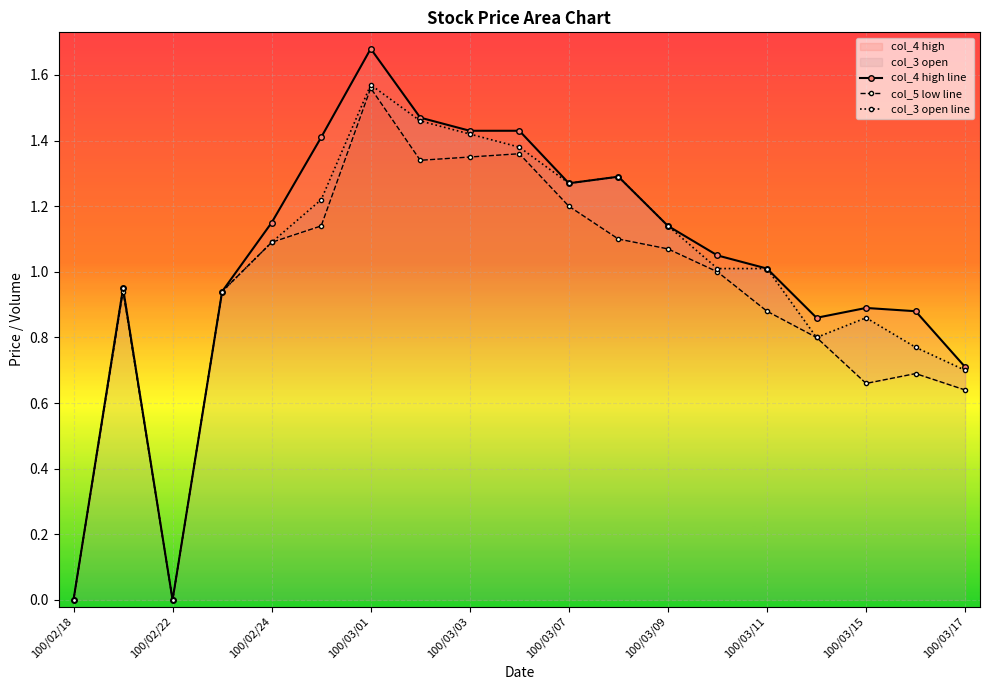

The col_3 open line series shows 0.3 at 100/03/15. True or false?

False